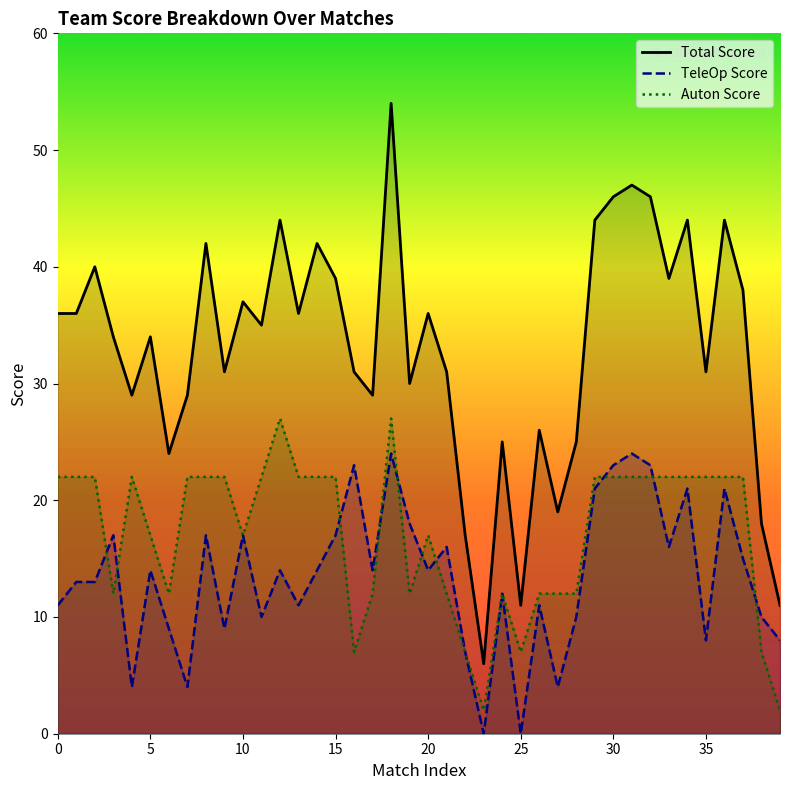

Rank the series by their maximum value, from highest to lowest.

Total Score, Auton Score, TeleOp Score